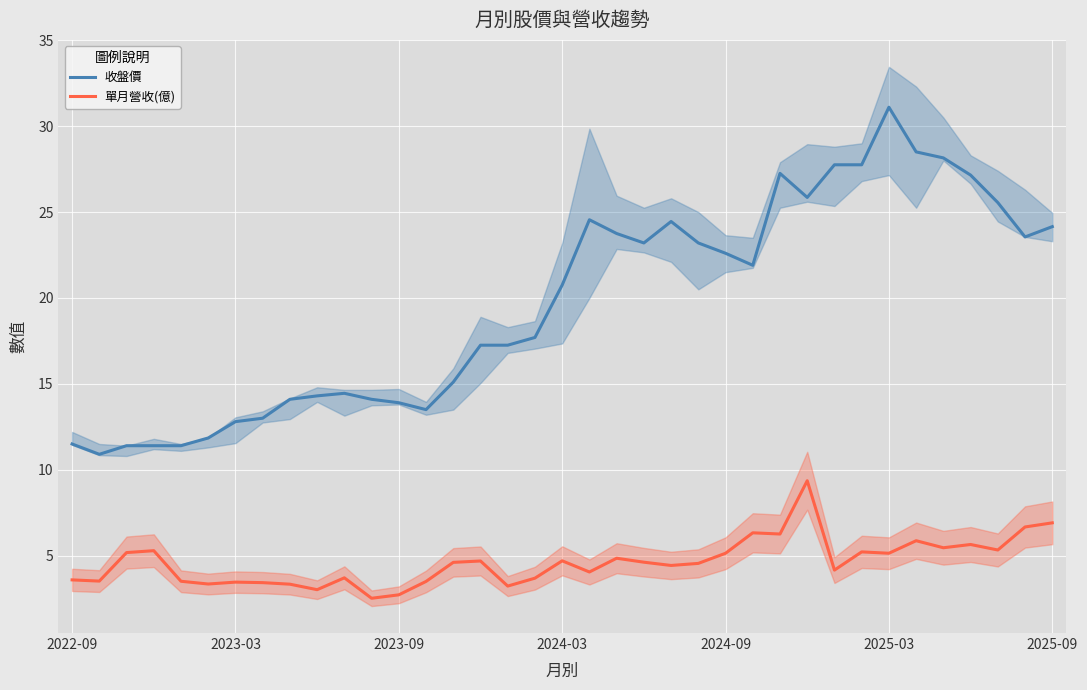

What is the maximum value for 收盤價?

31.1